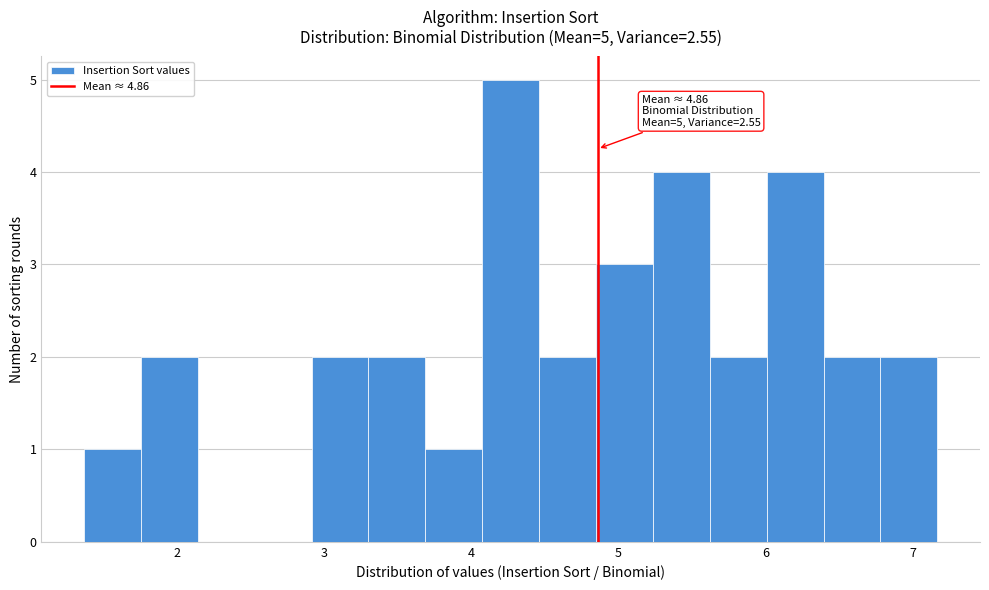

Read against the x-axis, roughly where is the centre of the tallest bar?

4.3